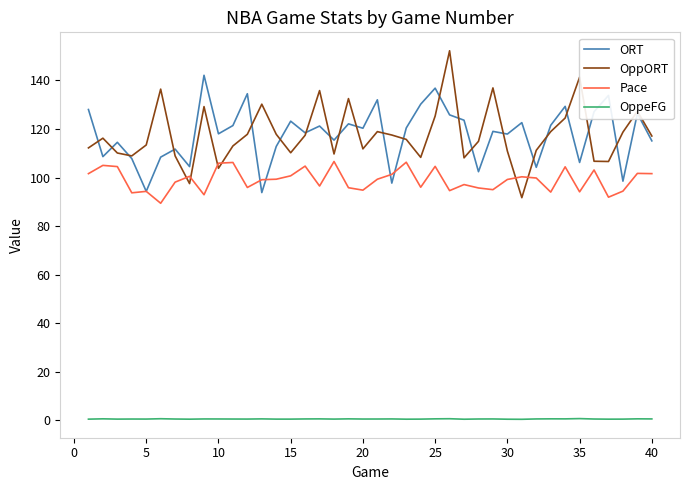

What is the maximum value shown in the chart?

152.2